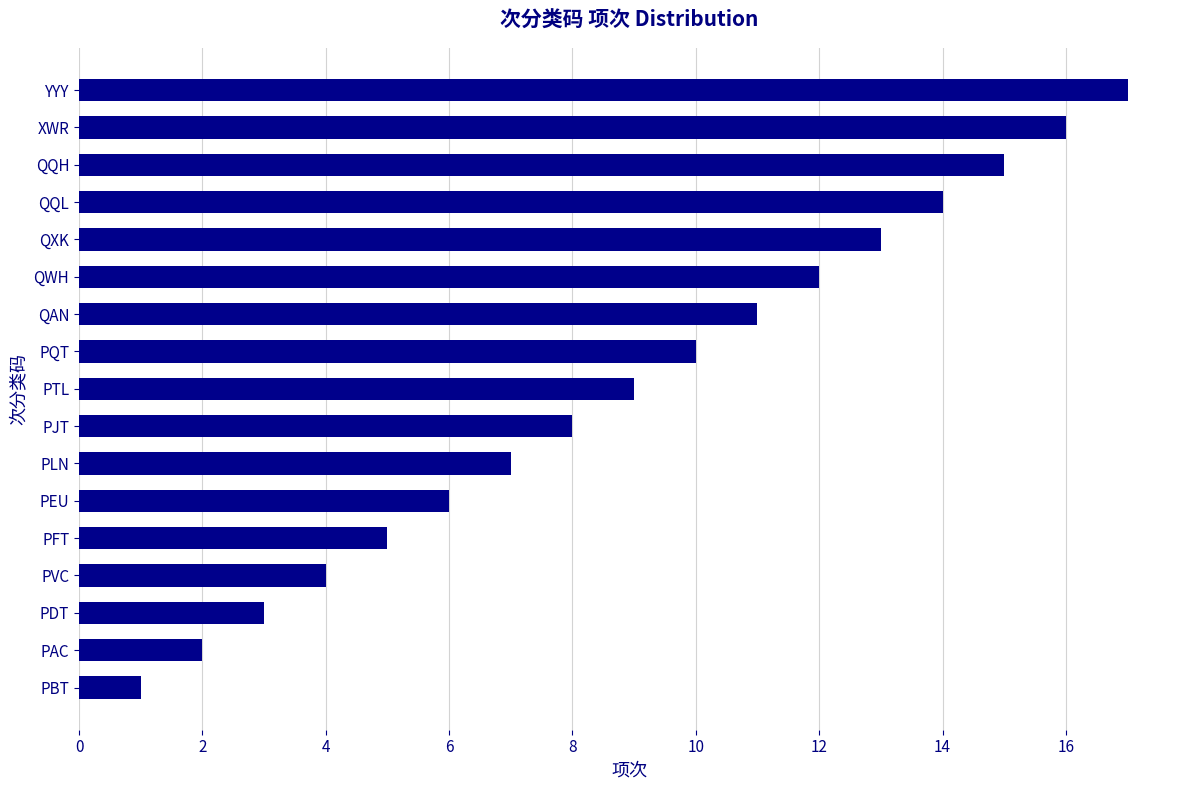

What is the smallest value displayed?

1